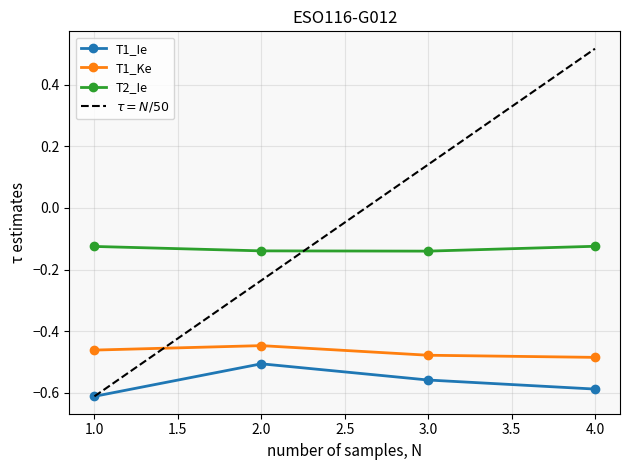

True or false: T1_Ke and T2_Ie cross at least once.

False